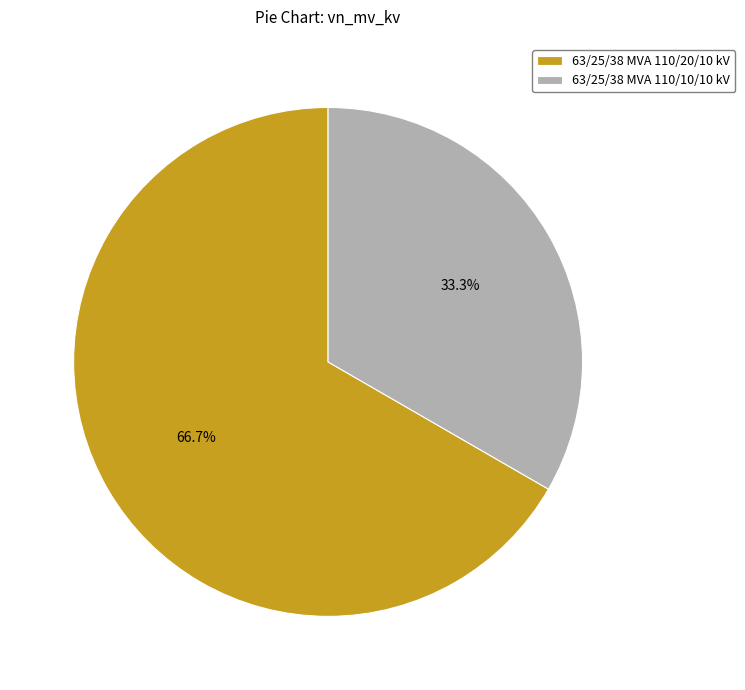

What is the smallest slice in the pie chart?

63/25/38 MVA 110/10/10 kV